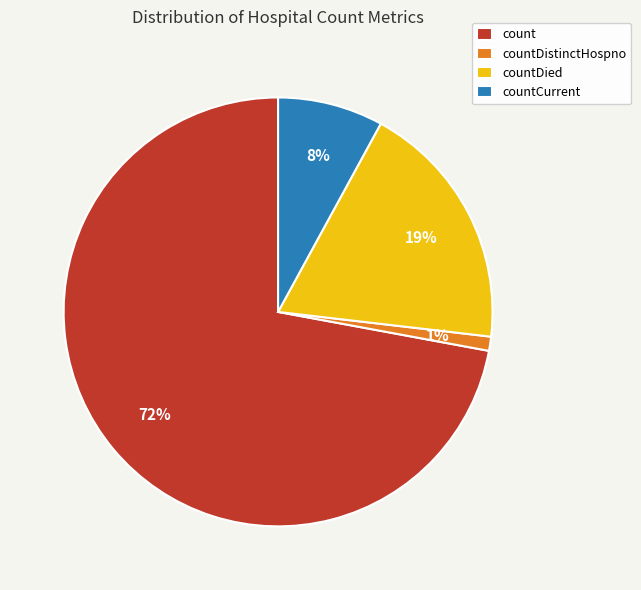

Is there any slice that represents more than half of the pie?

Yes